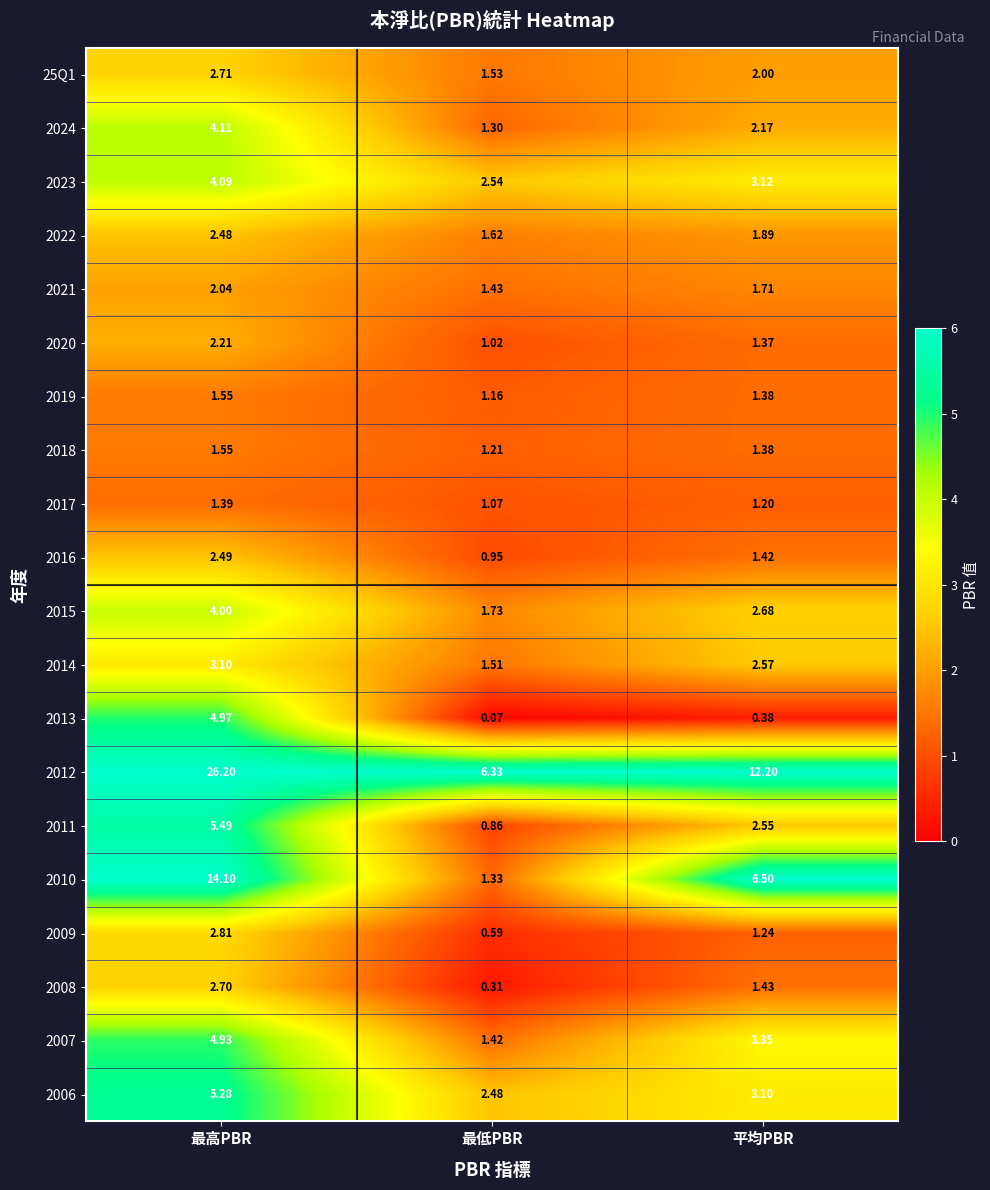

At how many categories does at least one series exceed 0?

3